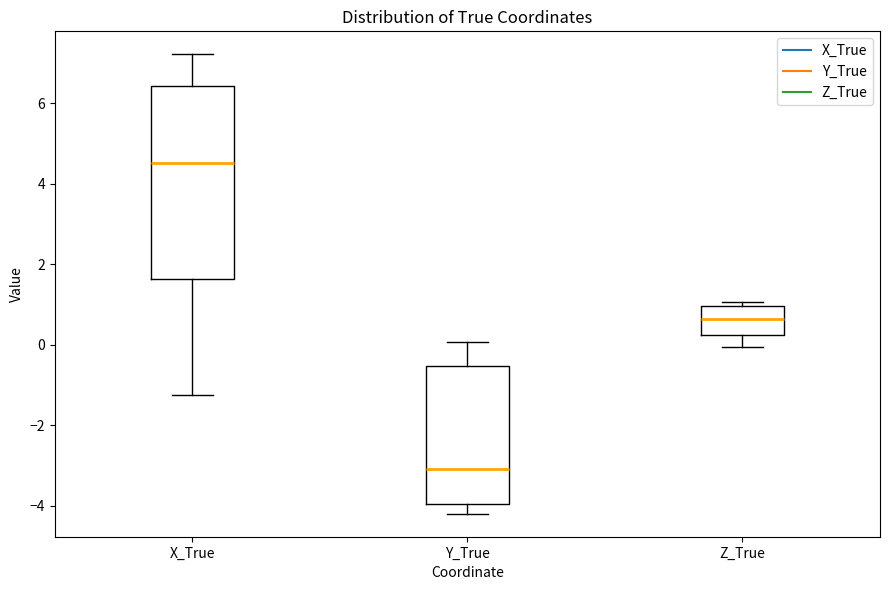

Which box is the tallest, from its lower edge to its upper edge?

X_True